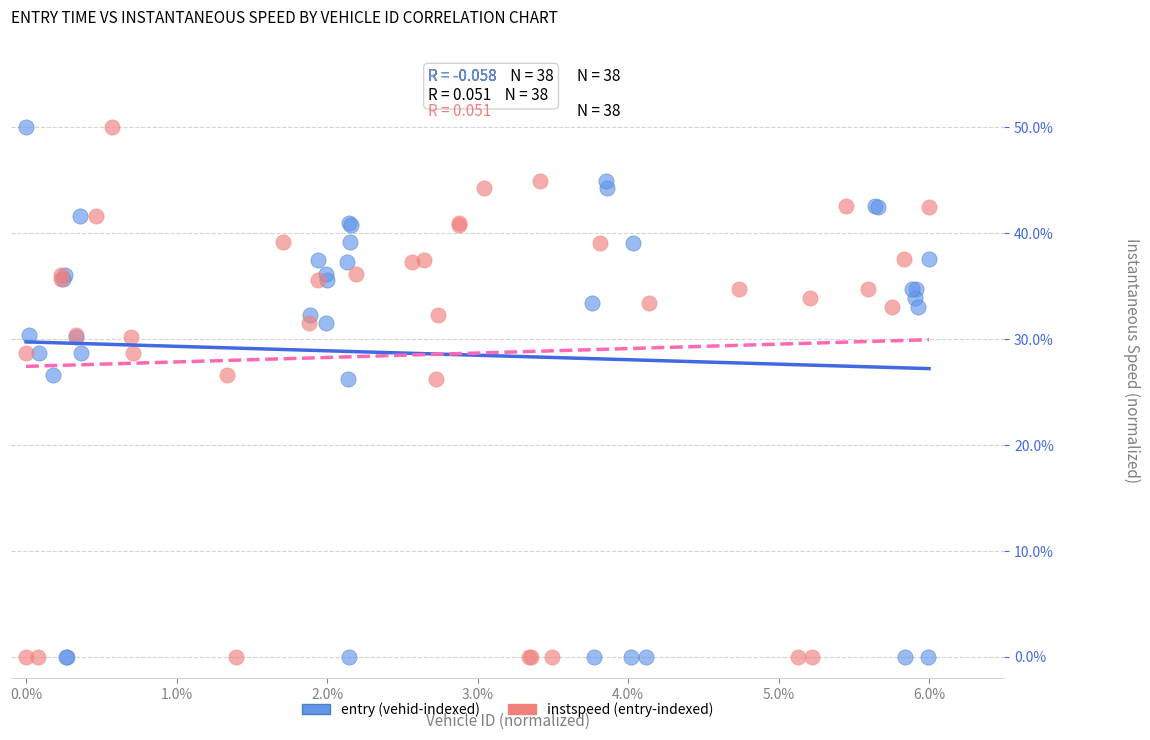

What are all the series names shown in the legend?

entry (vehid-indexed), instspeed (entry-indexed)